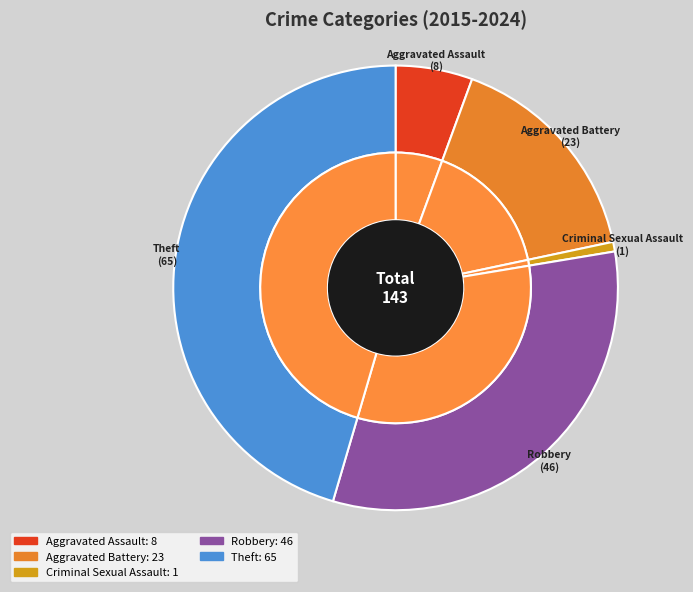

Is there a majority slice in this chart?

No